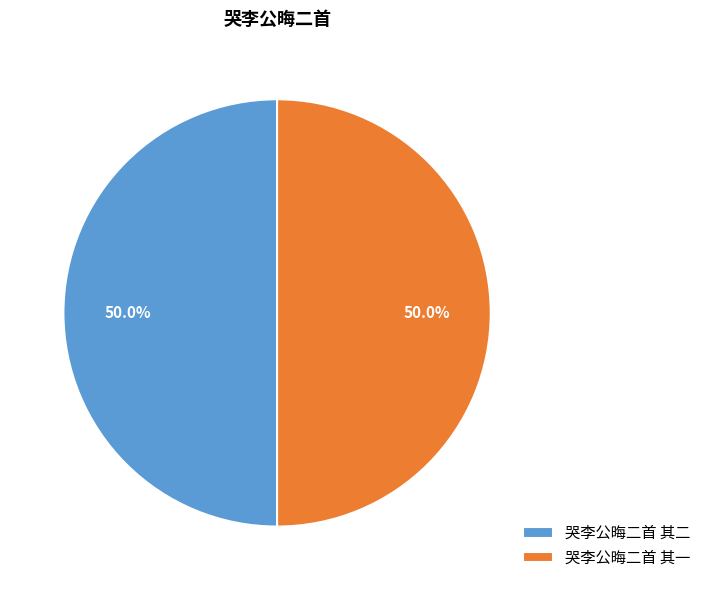

Approximately how many times larger is the value at 哭李公晦二首 其二 compared to 哭李公晦二首 其一?

1.0